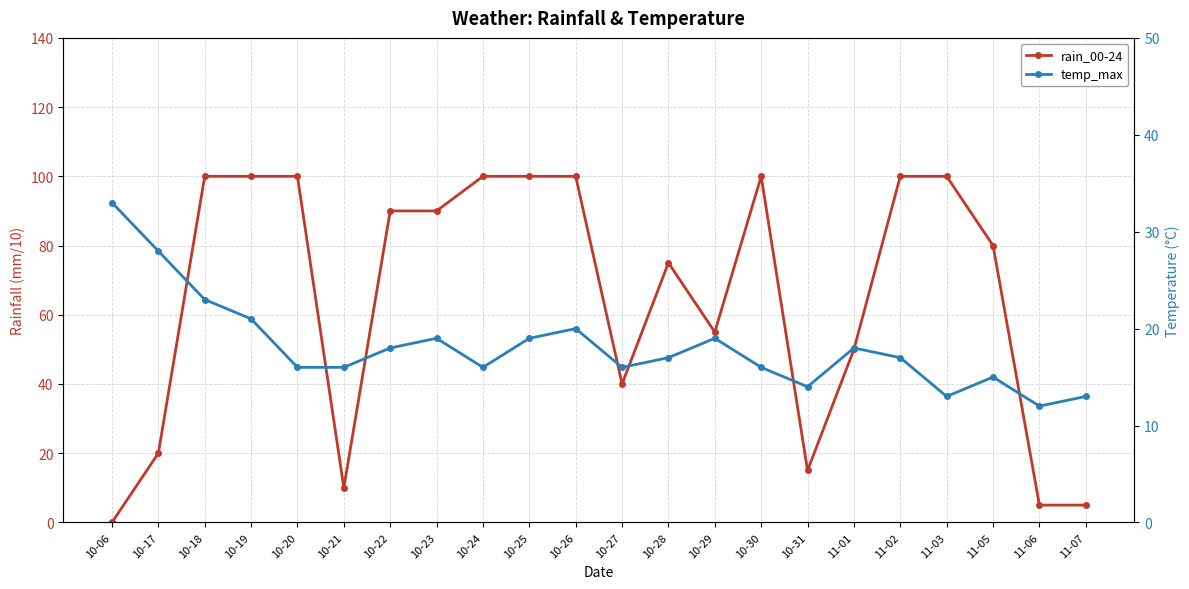

Where do temp_max and rain_00-24 first cross each other?

10-17 and 10-18